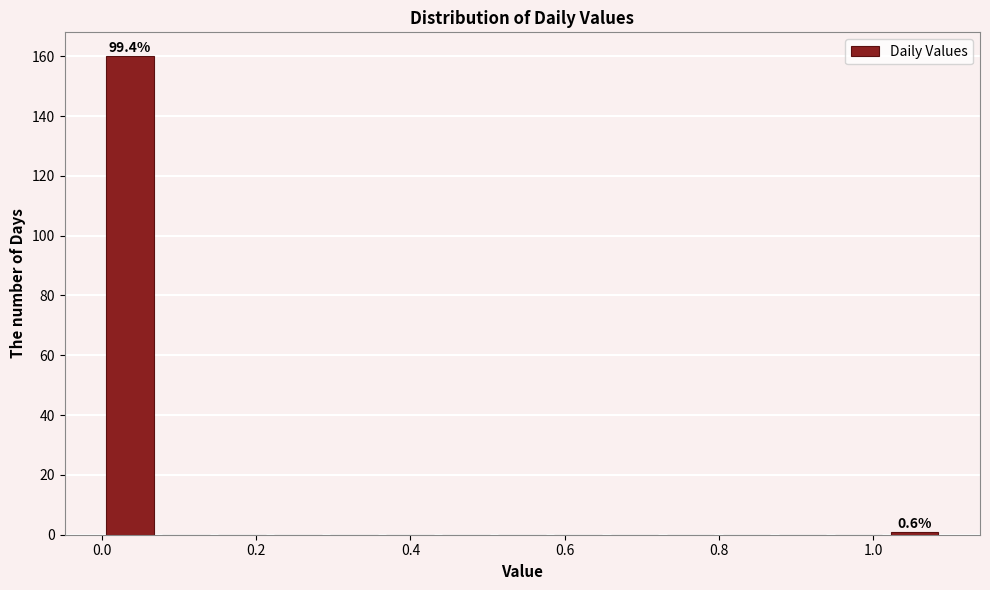

Around what value on the x-axis is the tallest bar? Give the approximate position of its centre, as read against the axis.

0.04